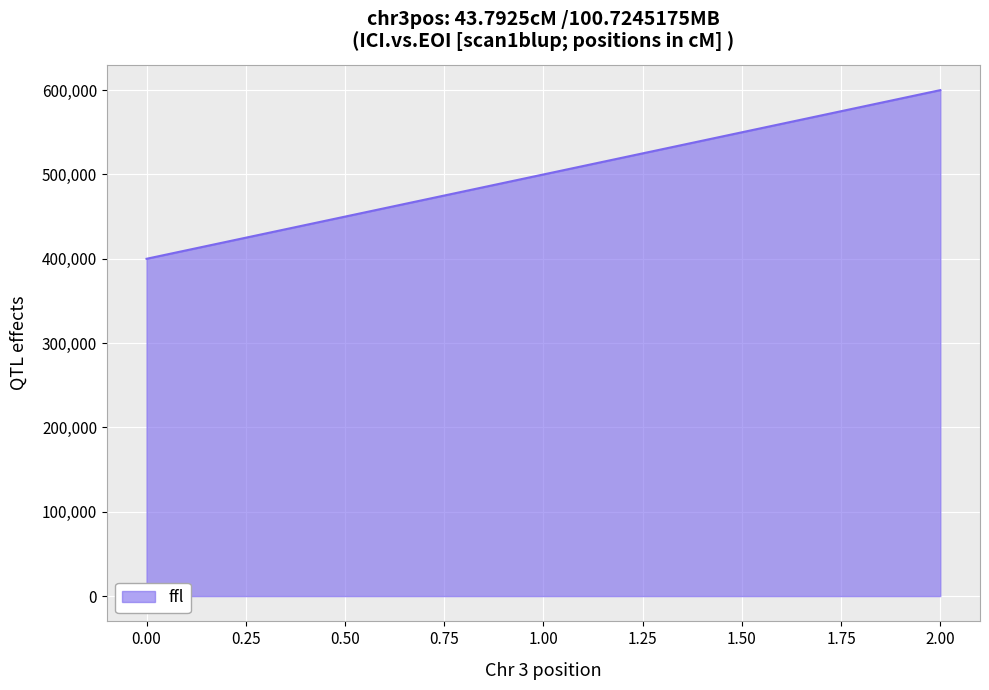

Rank the categories by value from lowest to highest.

0.00, 1.00, 2.00